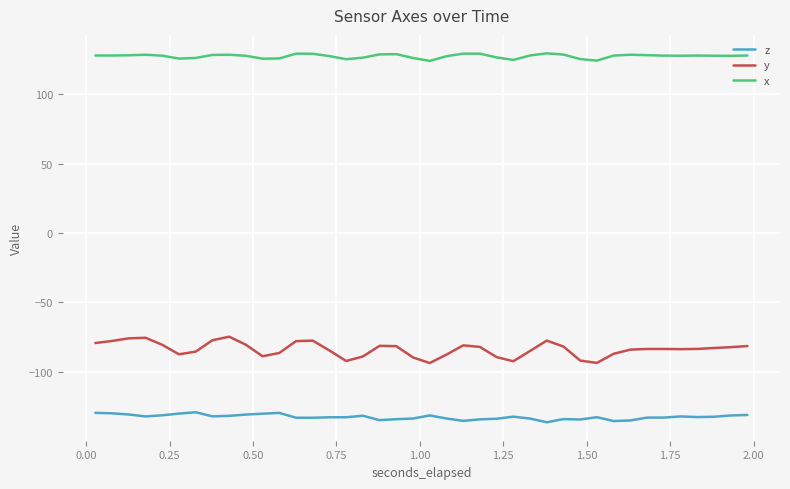

Which series has the largest total across all categories?

x